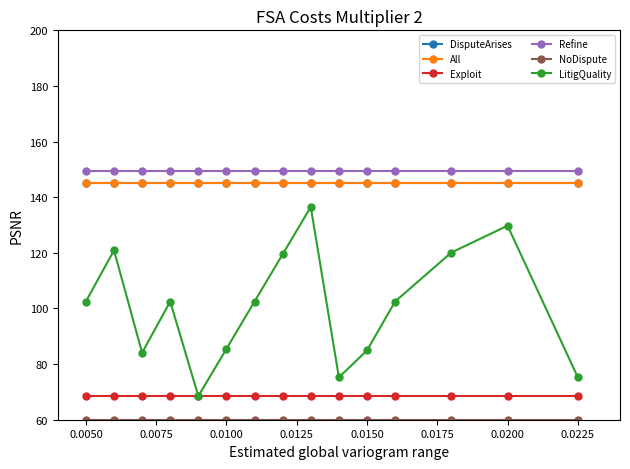

Is this an area chart (filled region under the line)?

No